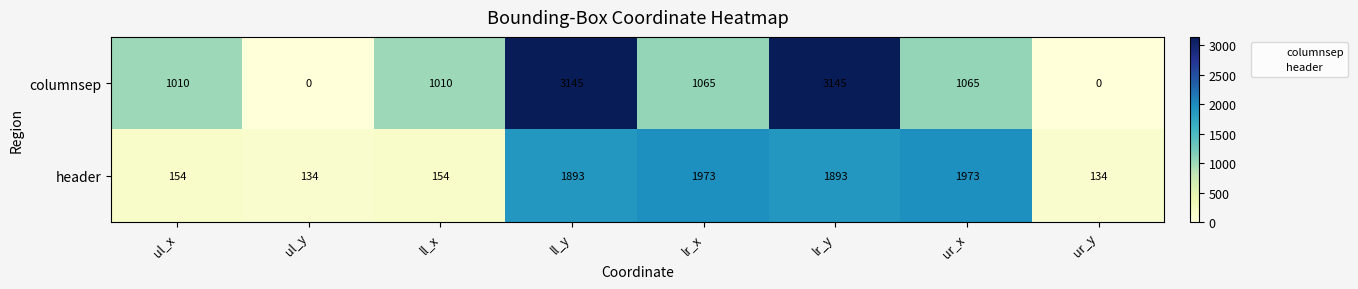

True or false: columnsep has a value of 0 at ul_y.

True